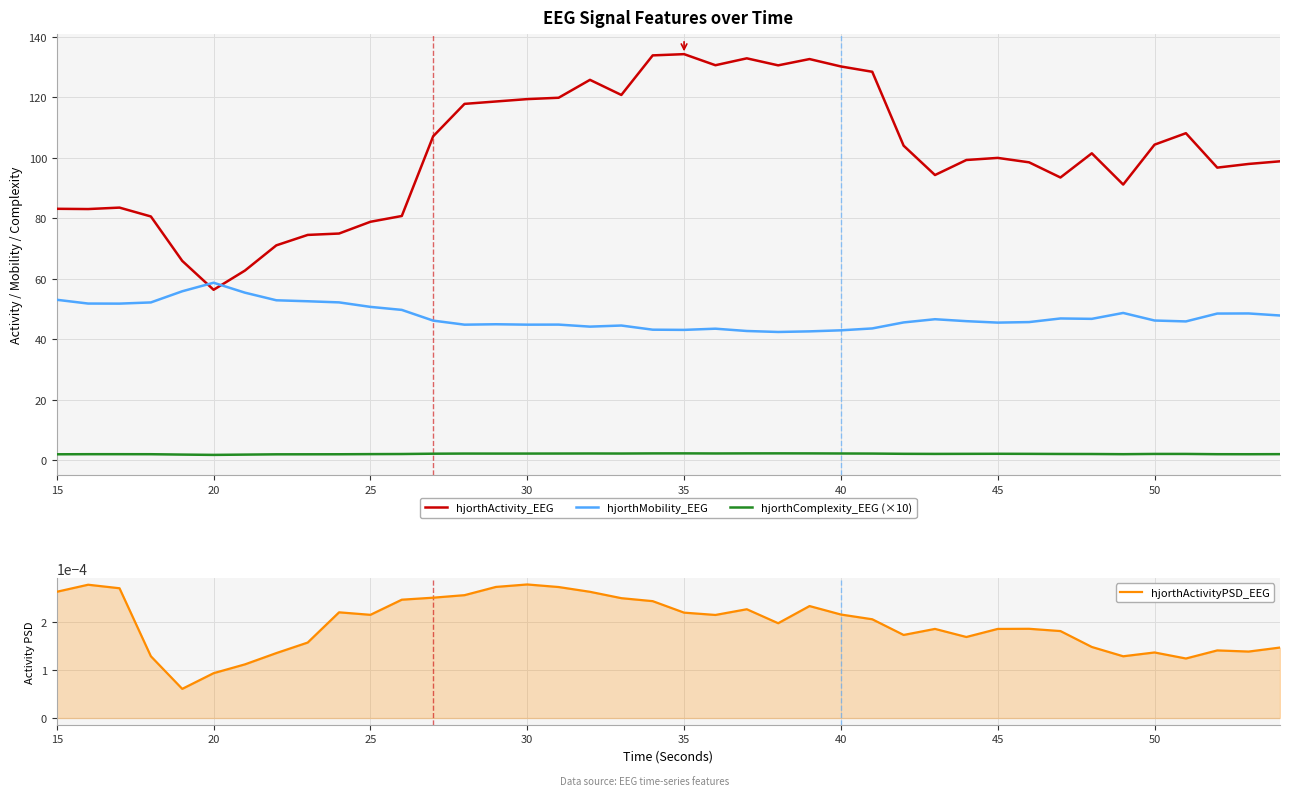

True or false: hjorthMobility_EEG has a value of 65.7 at 35.

False